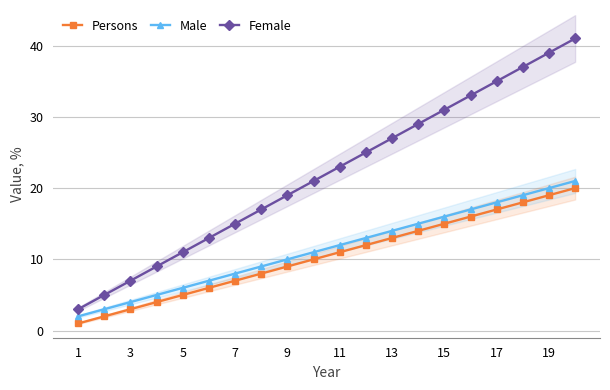

Rank the series by their maximum value, from highest to lowest.

Female, Male, Persons